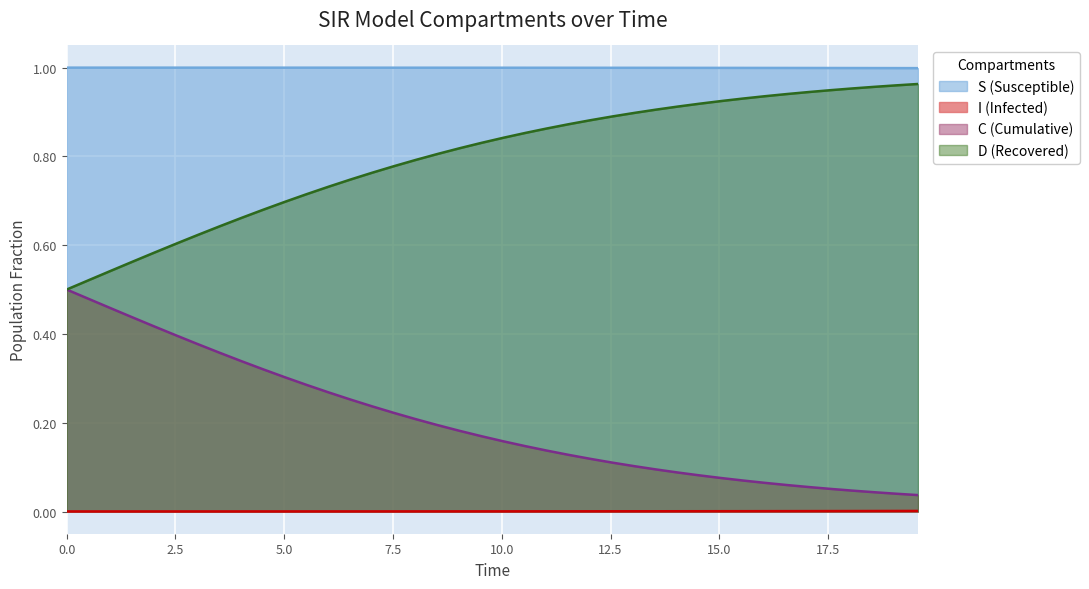

Which series has the largest total across all categories?

S (Susceptible)